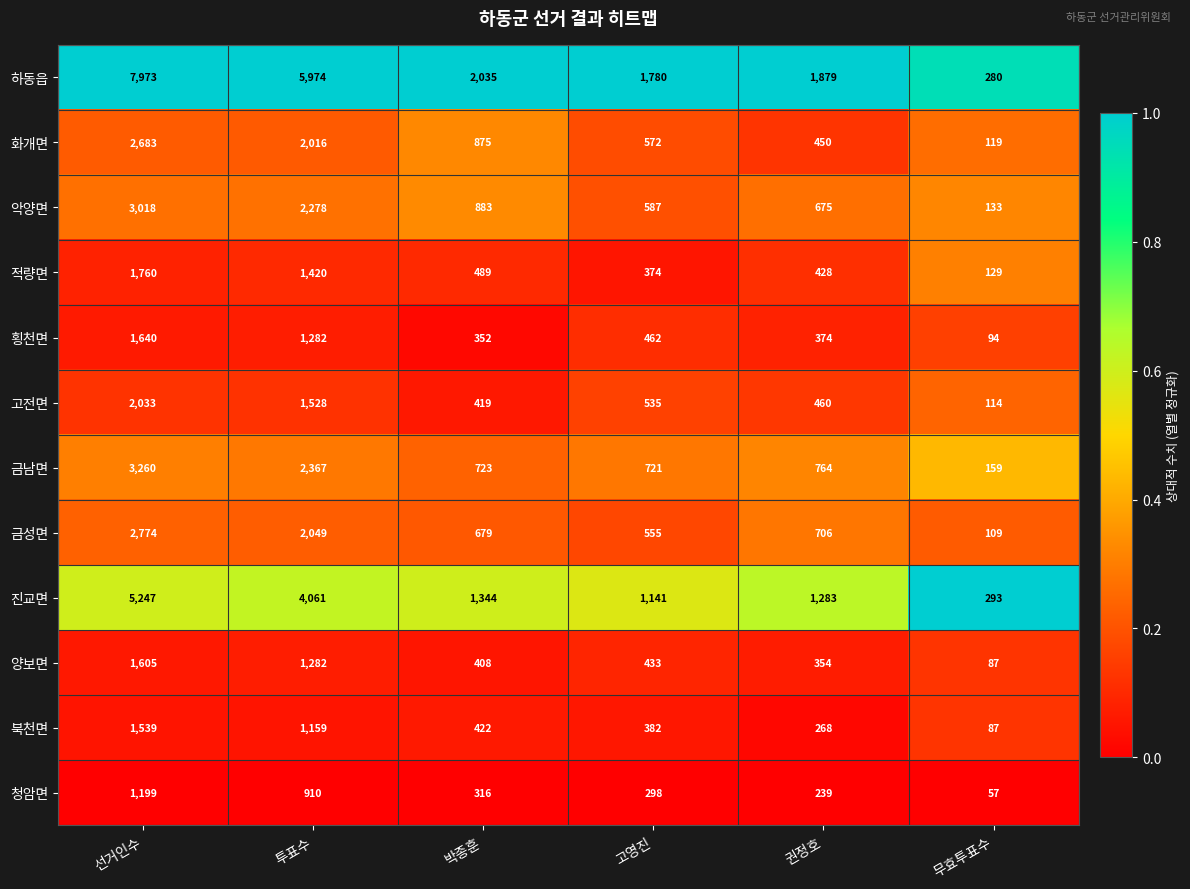

What is the total value across all series at 권정호?

7880